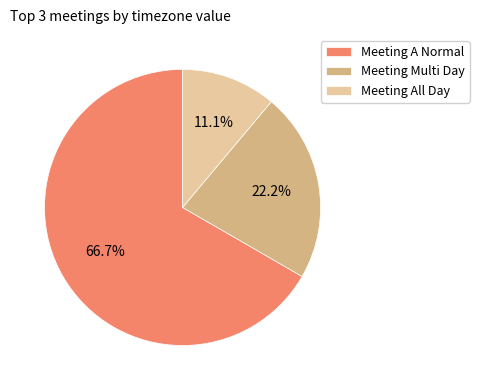

To the nearest percent, what percentage of the pie is Meeting A Normal?

67%